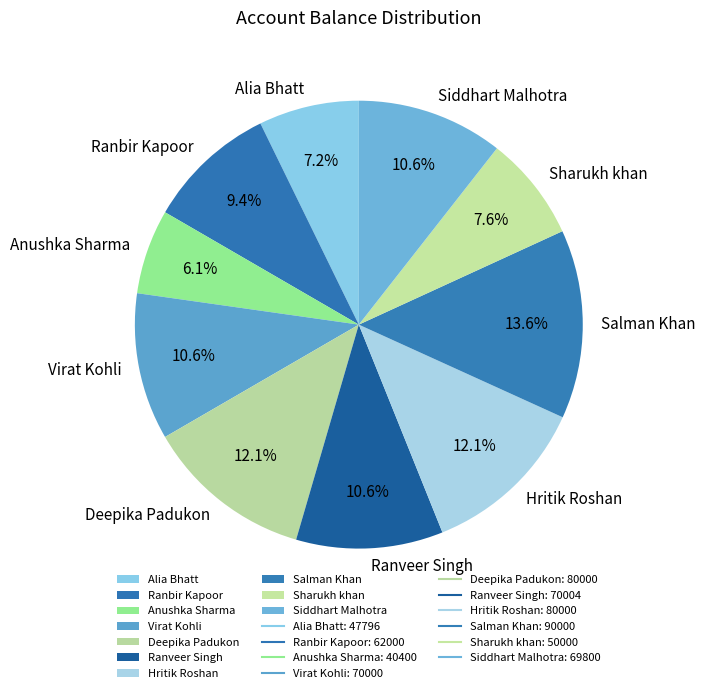

How many slices are in this pie chart?

10